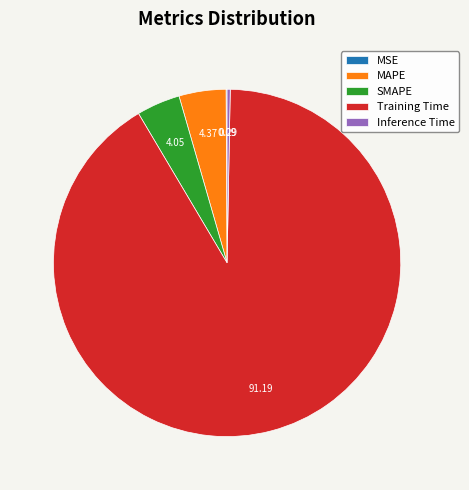

Which has a higher value, MAPE or Inference Time?

MAPE